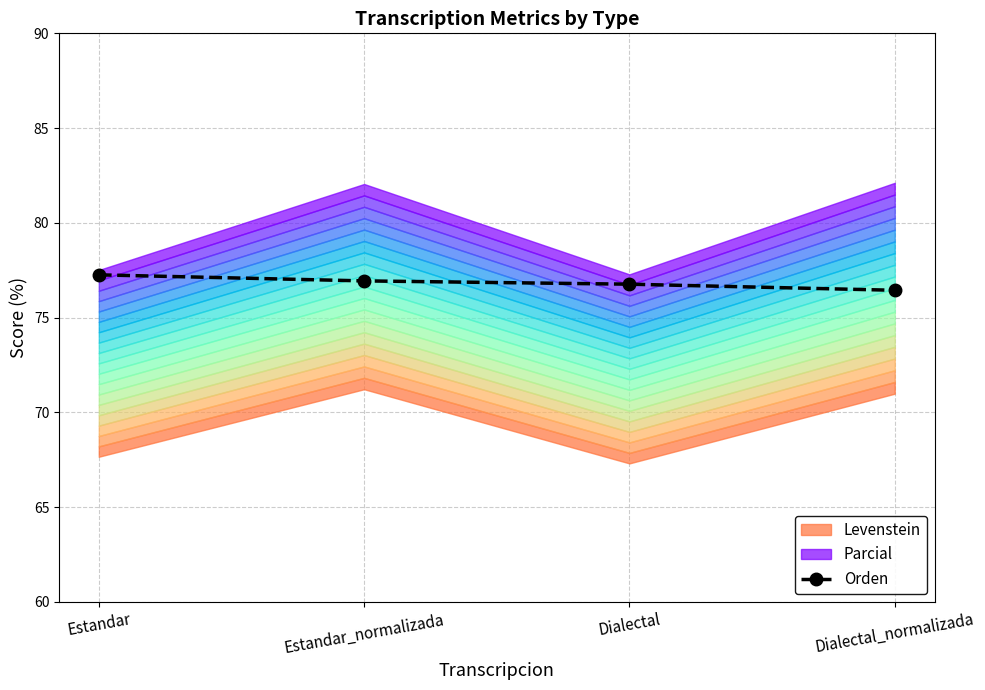

Which has a higher value, Estandar_normalizada or Estandar?

Estandar